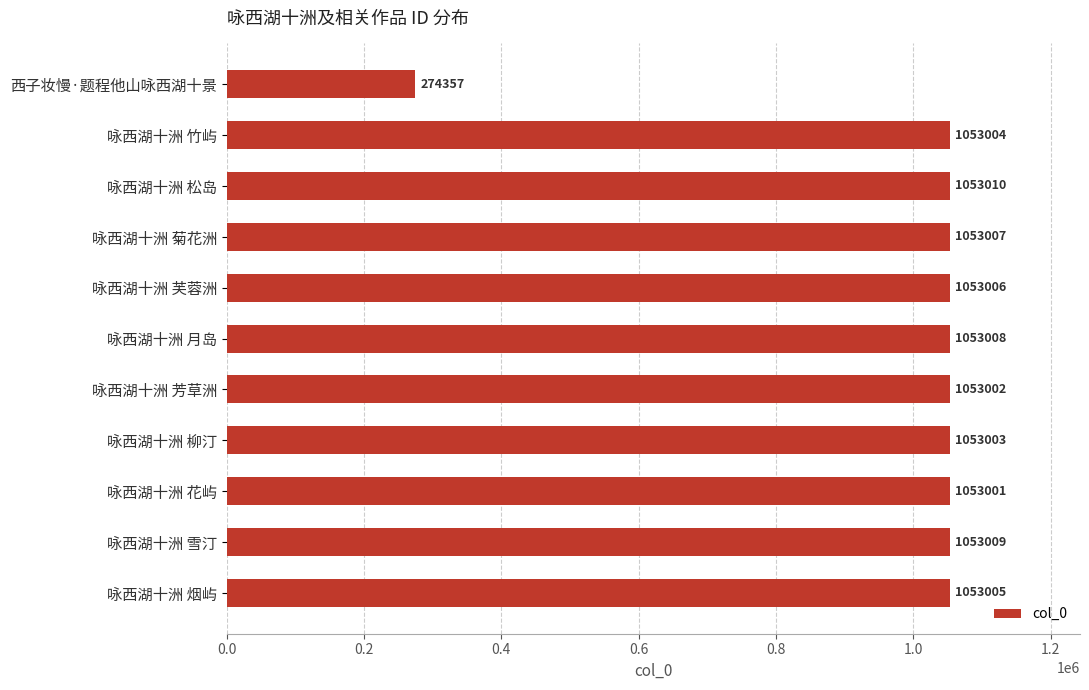

How many data points are less than 1053005?

5